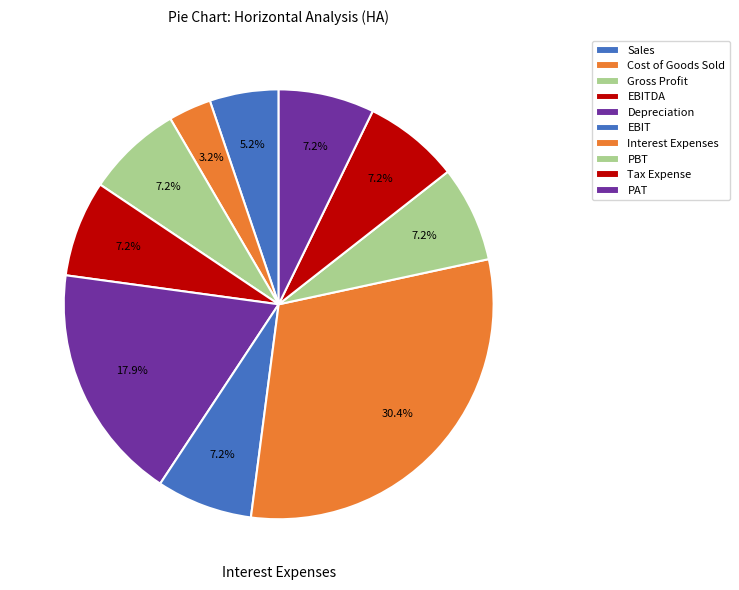

Is it true that Gross Profit is 7% of the pie?

True